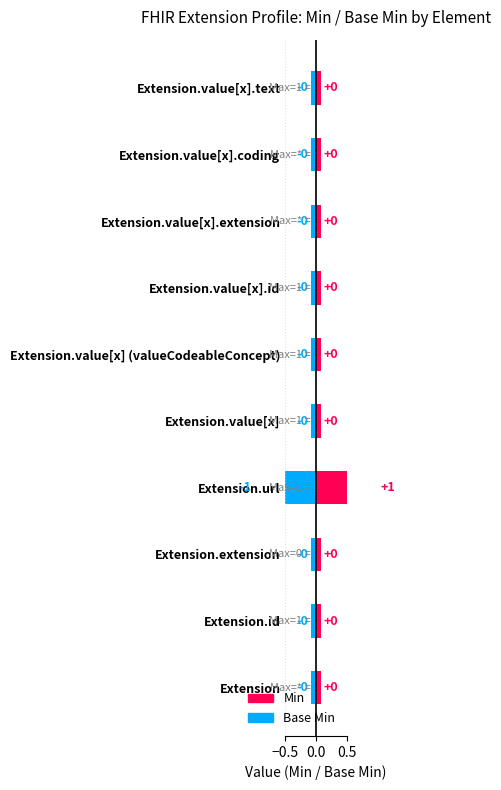

Which series has the widest spread of values?

Min